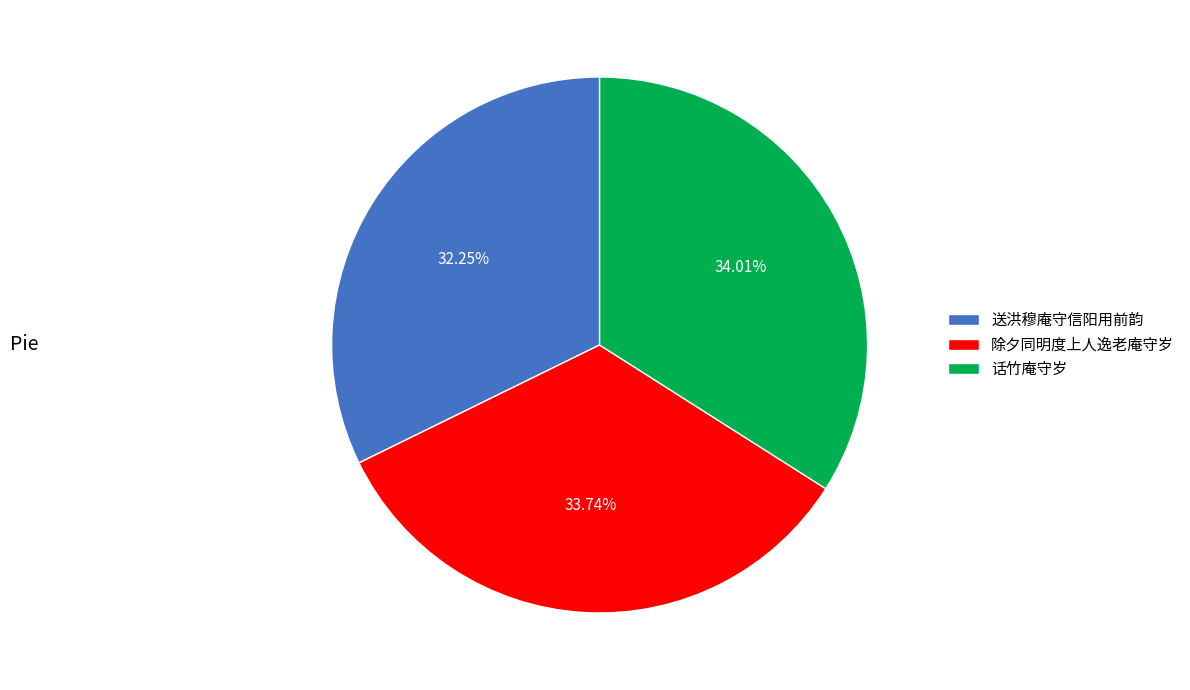

To the nearest percent, what percentage of the pie is 送洪穆庵守信阳用前韵?

32%